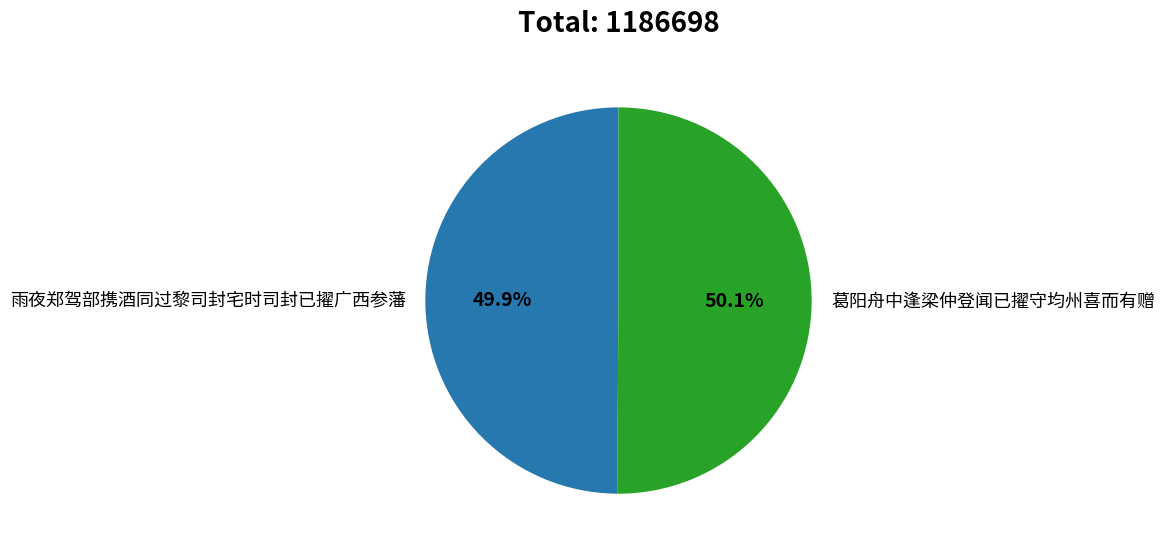

How many segments does this pie chart have?

2